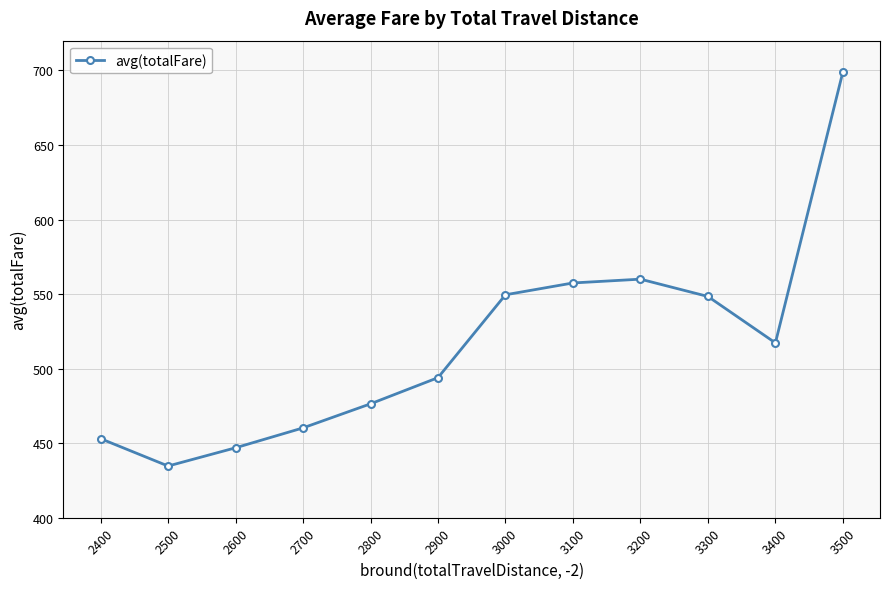

What is the value of the 1st point from the left?

453.0